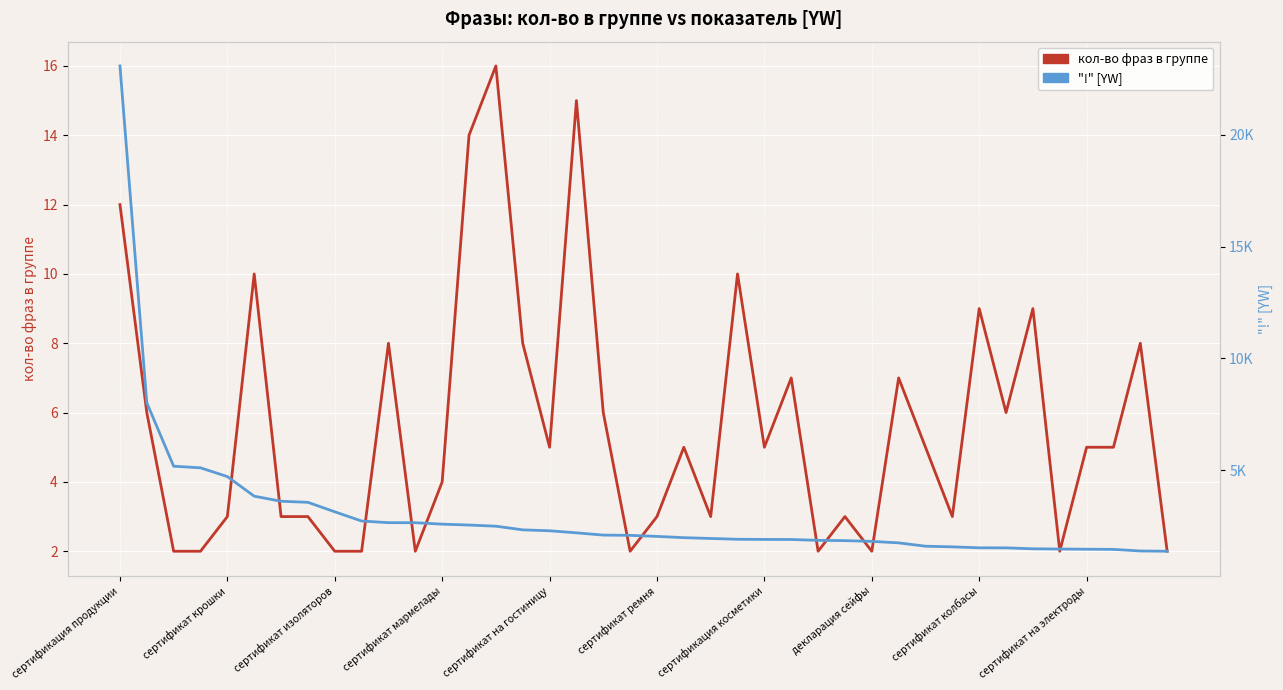

Is it true that кол-во фраз в группе equals 9 at сертификат колбасы?

True